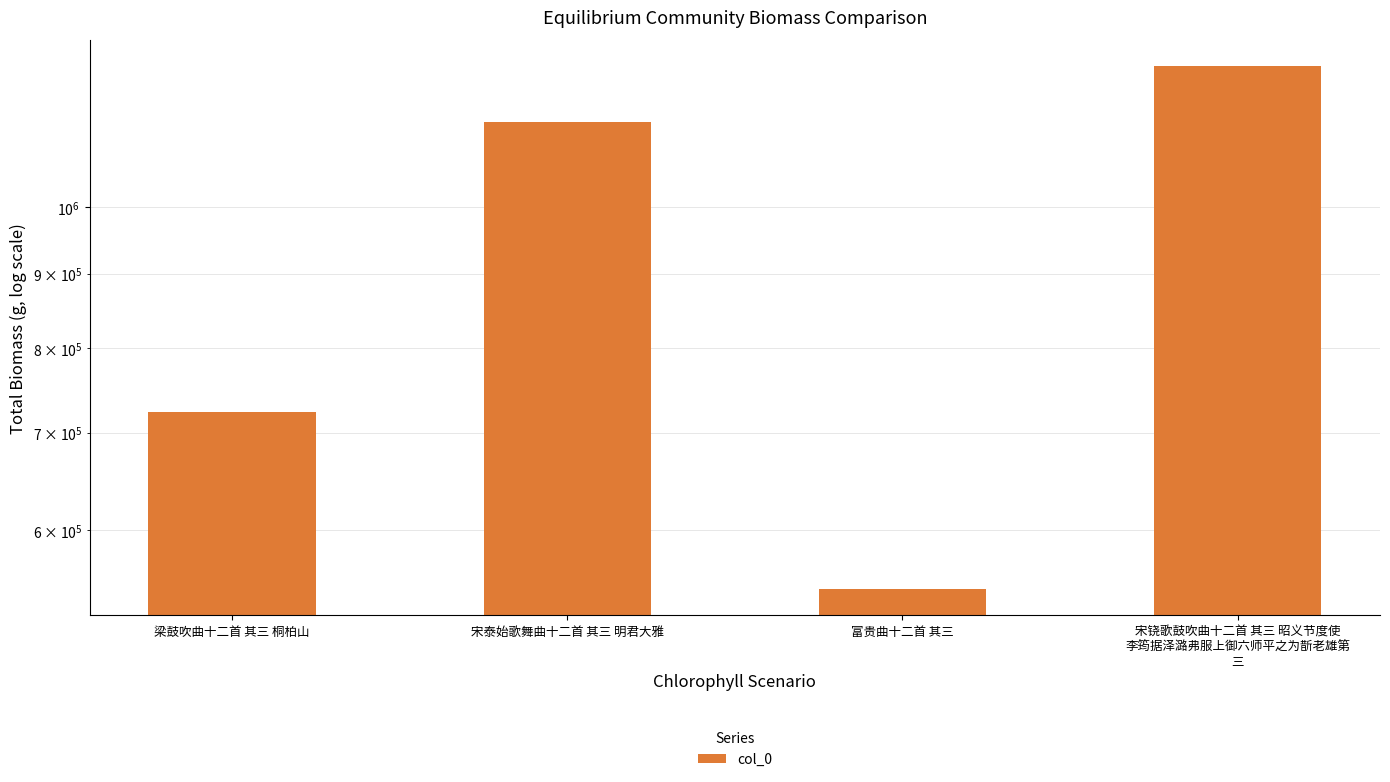

What is the value of the 3rd bar from the left?

546330